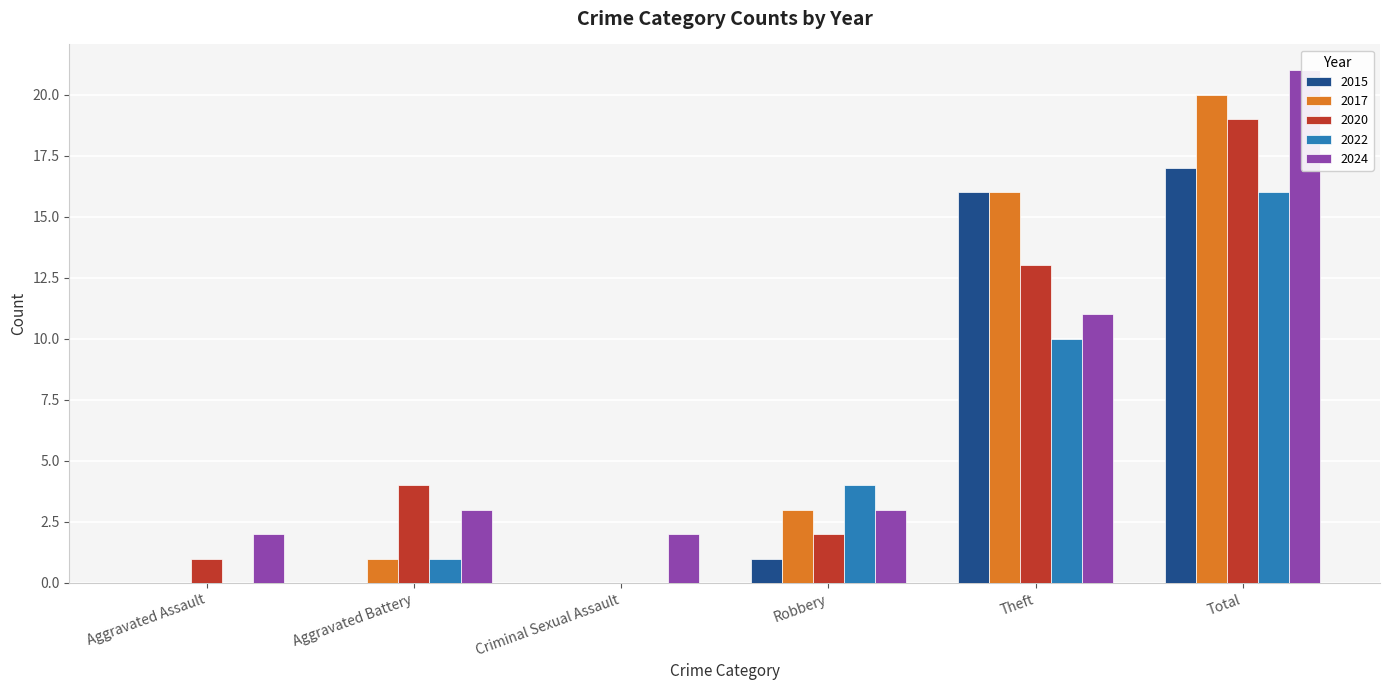

What is the label of the 3rd bar from the right?

Robbery